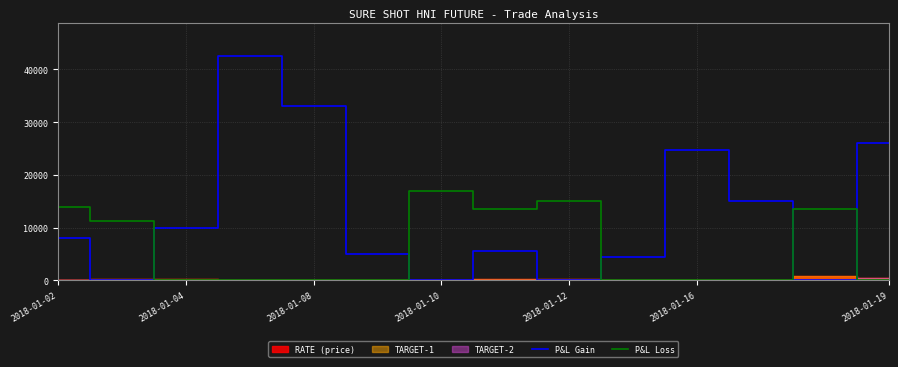

True or false: P&L Loss and P&L Gain intersect in this chart.

True